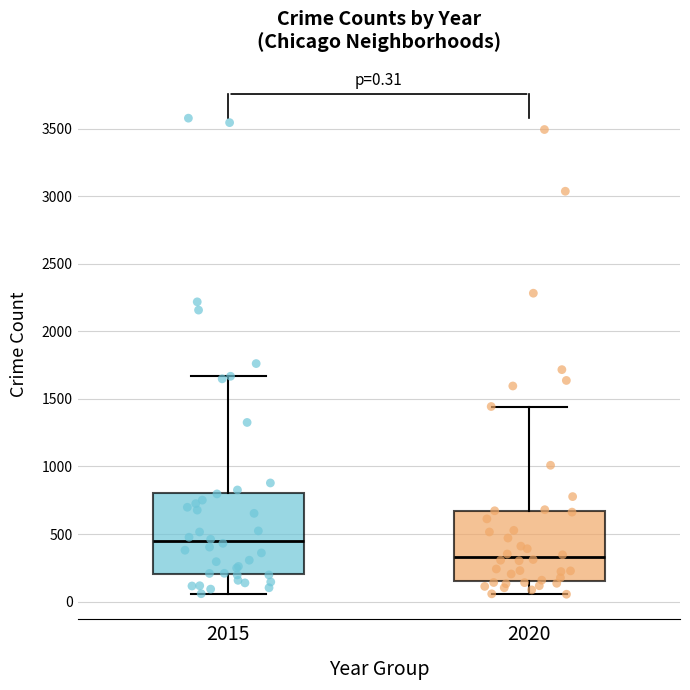

Comparing the boxes themselves (not the whiskers), which one is the tallest?

2015